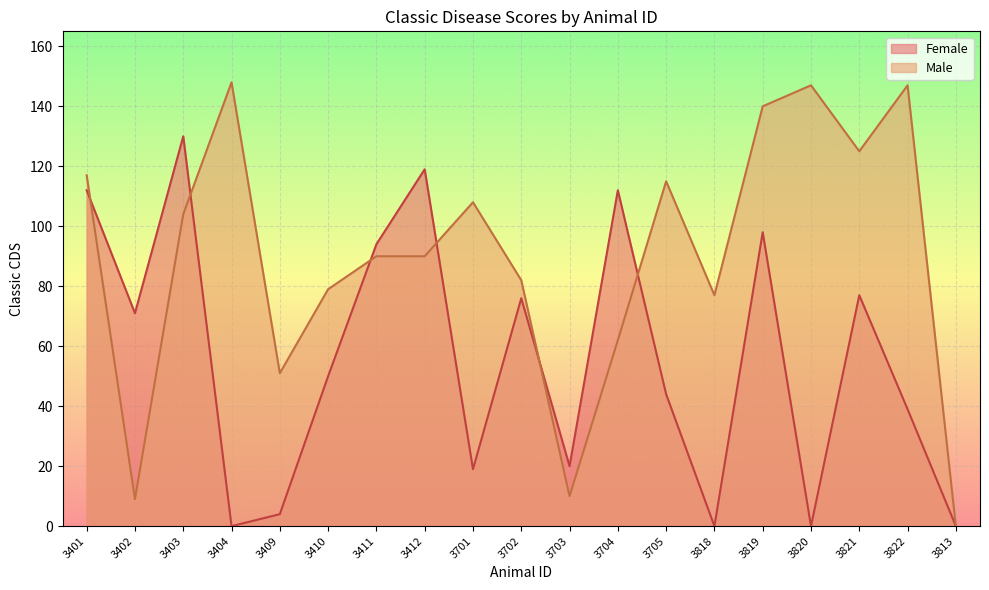

Which series changed the most between 3409 and 3820?

Male